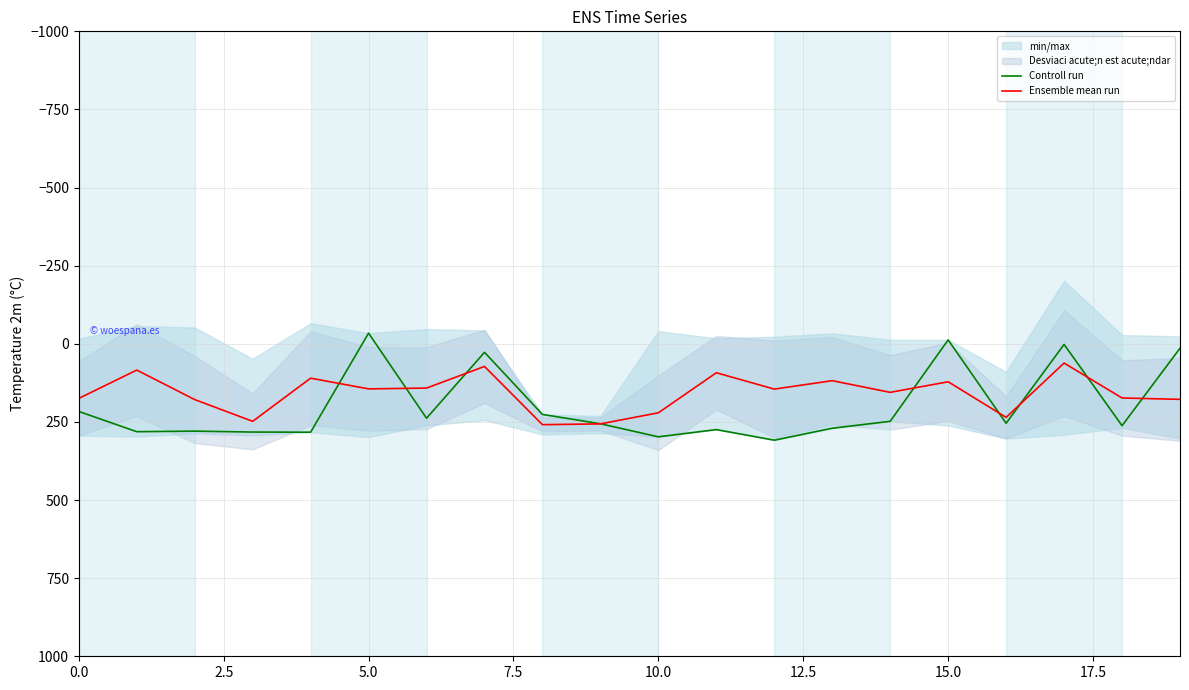

At how many categories does at least one series exceed -25?

20